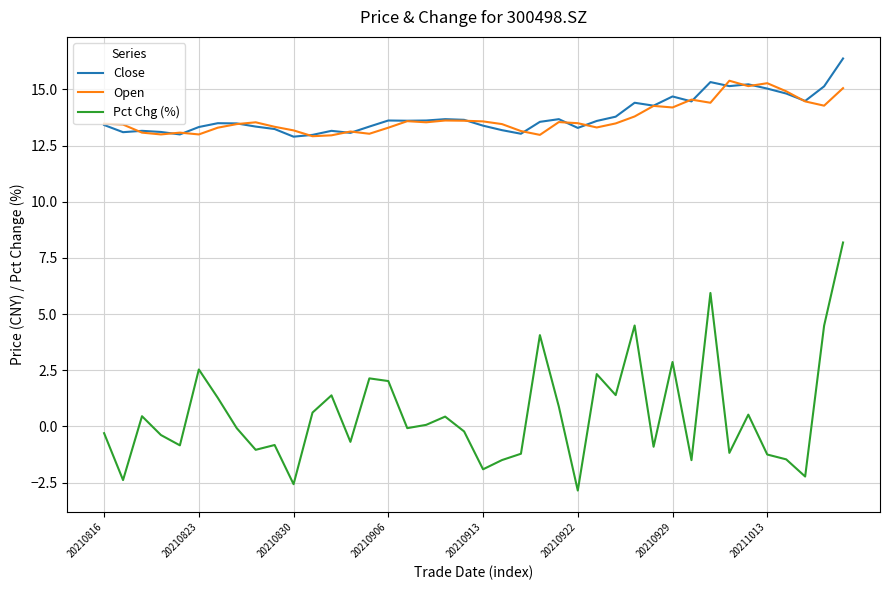

Which series has the largest range (max minus min)?

Pct Chg (%)